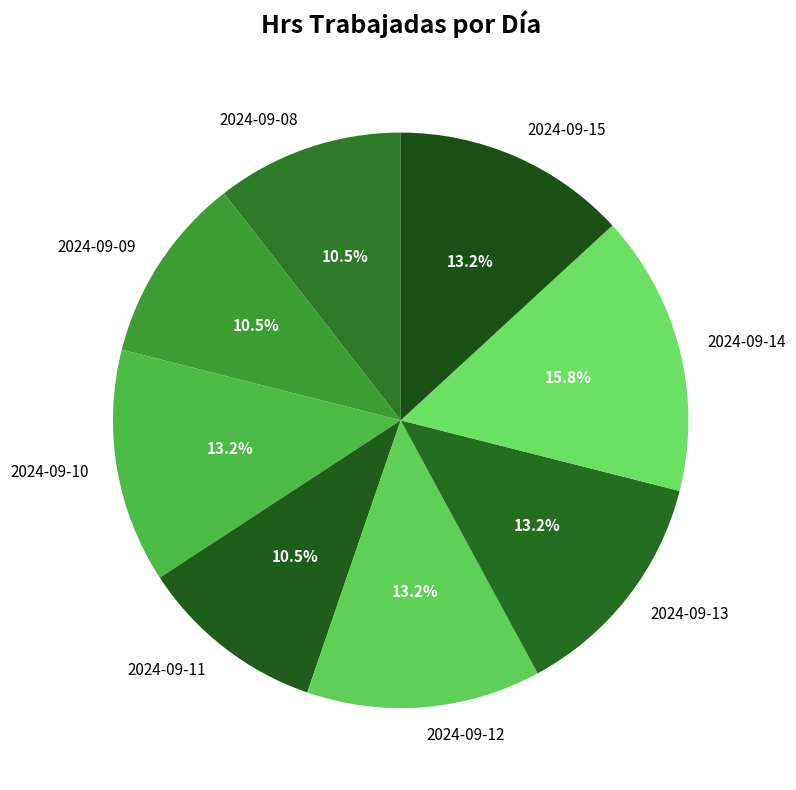

What is the largest slice in the pie chart?

2024-09-14